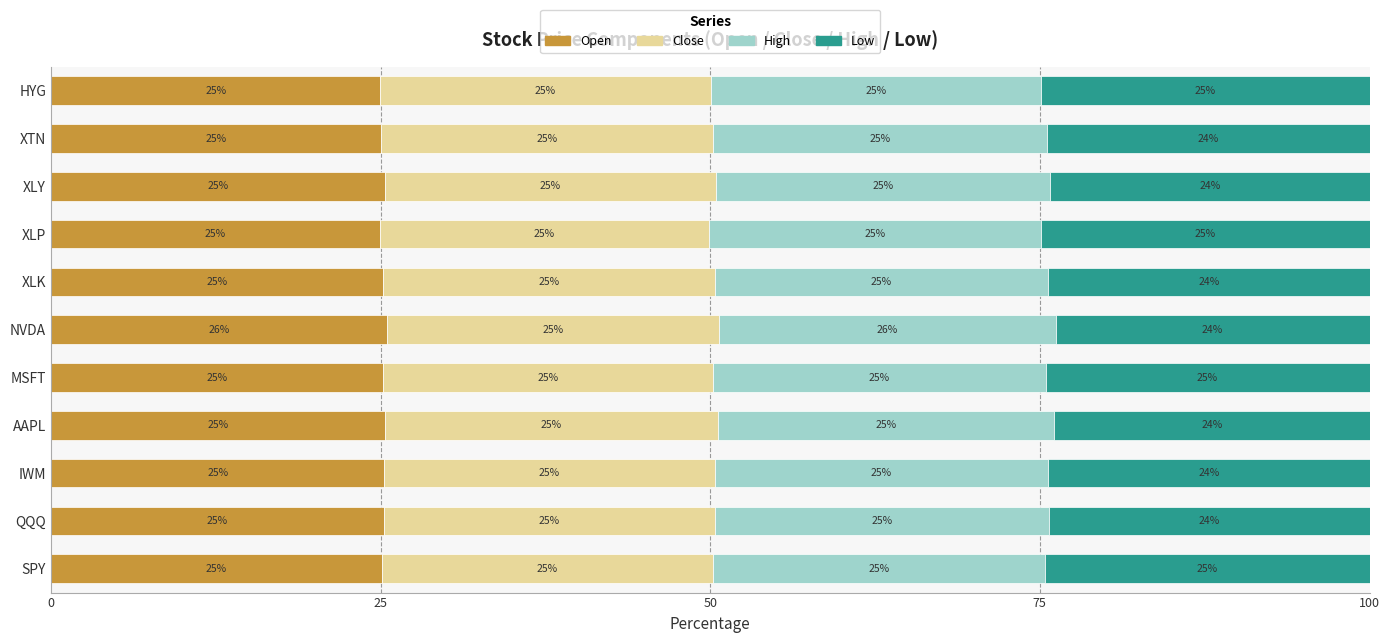

What is the maximum value for Open?

25.5